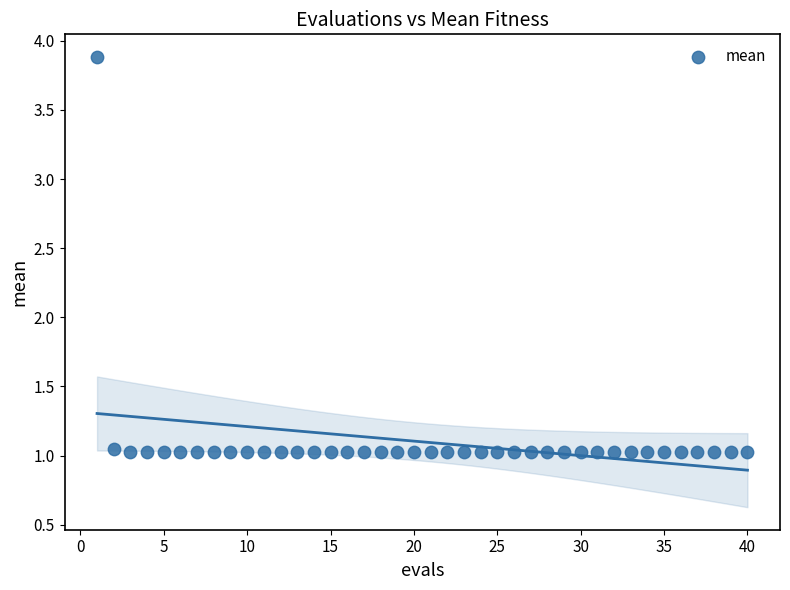

What is the range of Y values (max minus min)?

2.9